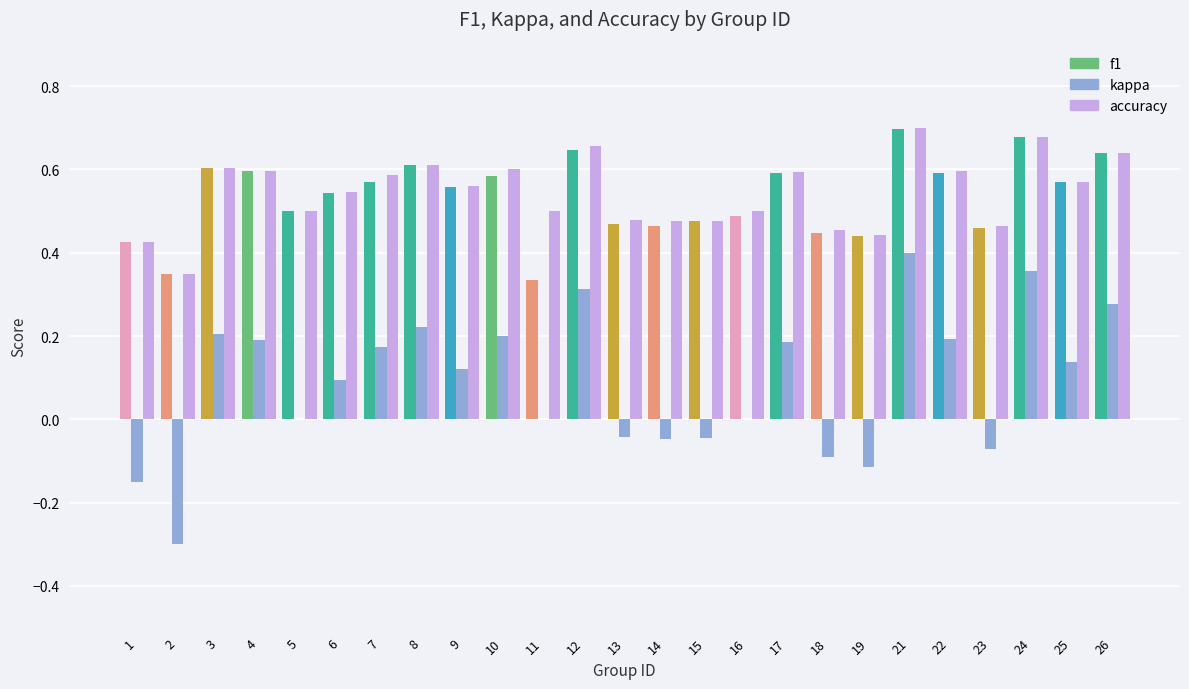

How many data points does each series have?

25